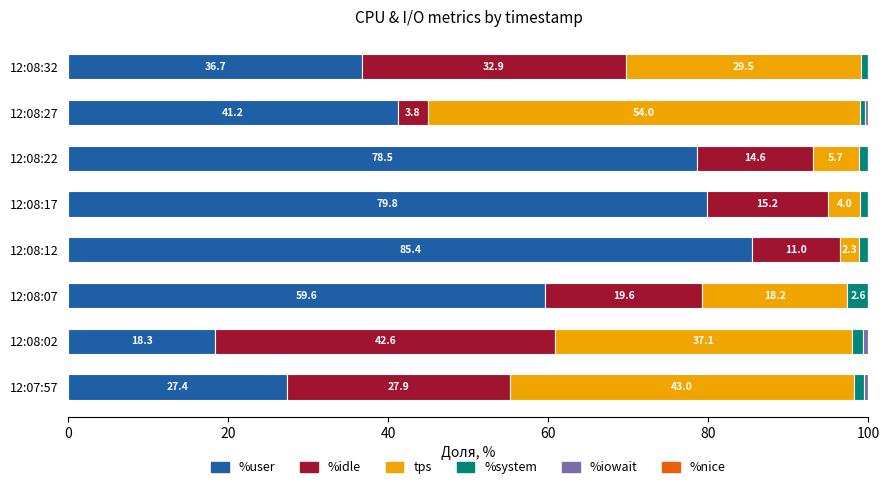

How many distinct data groups are displayed?

5